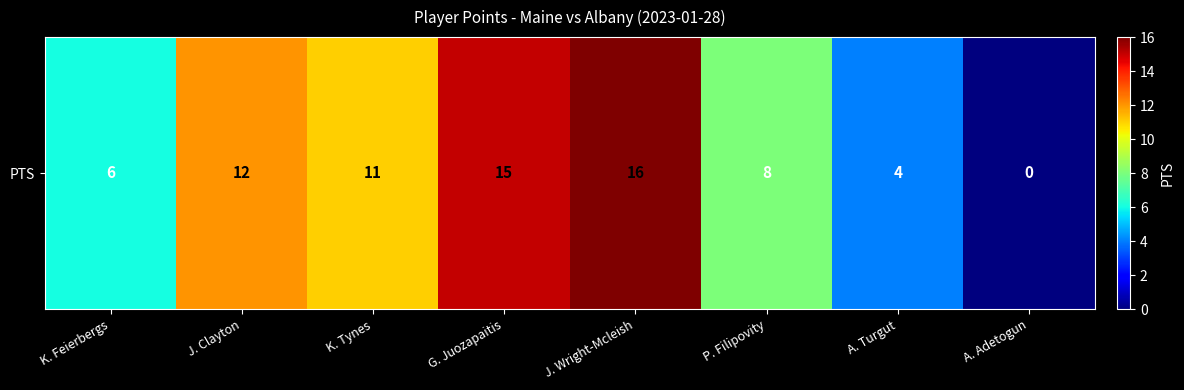

What is the change in value from J. Clayton to A. Turgut?

-8